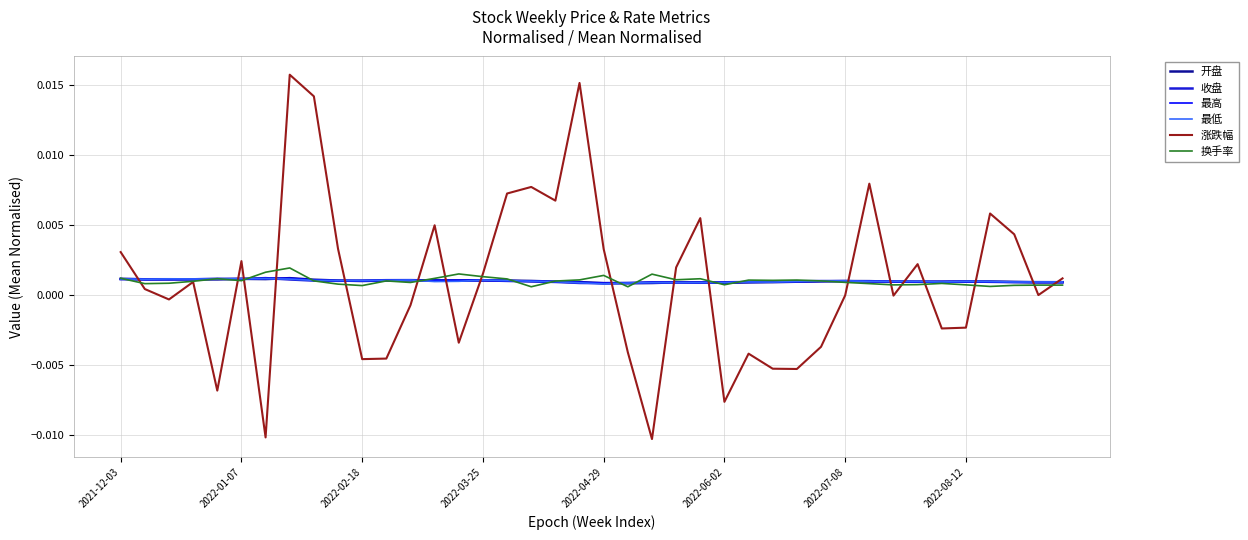

Which series has the largest range (max minus min)?

涨跌幅